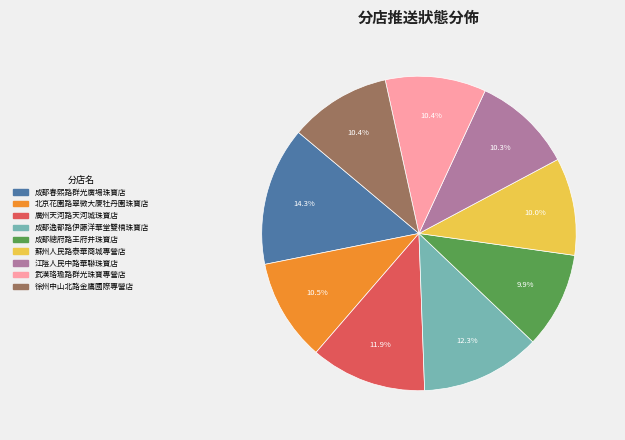

What is the largest slice in the pie chart?

成都春熙路群光廣場珠寶店